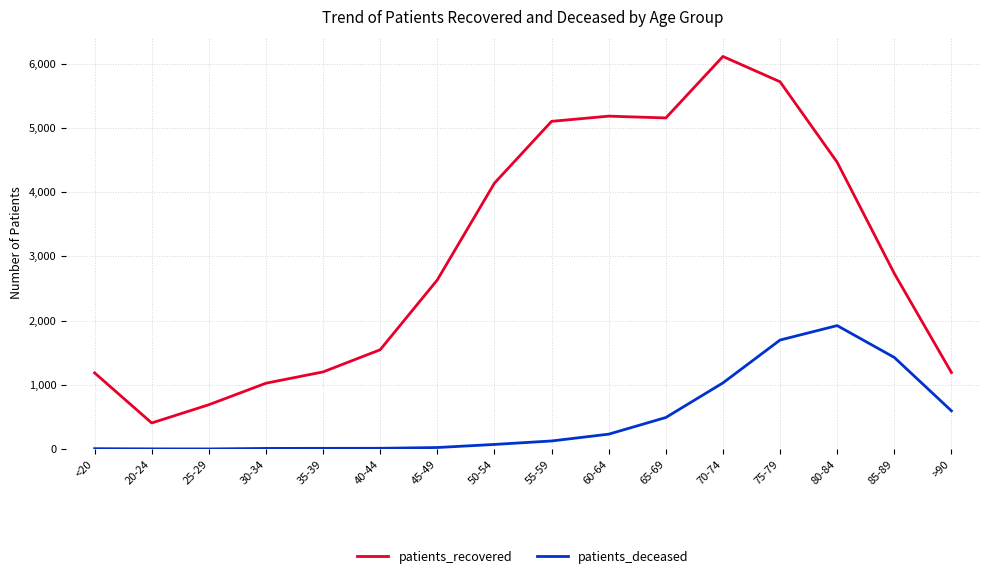

What is the greatest value displayed?

6111